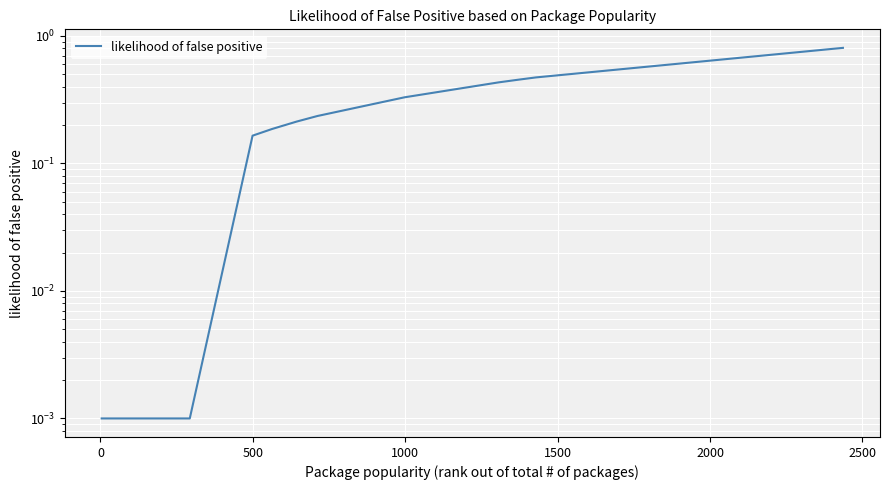

The value at 11 is 0.1. True or false?

False